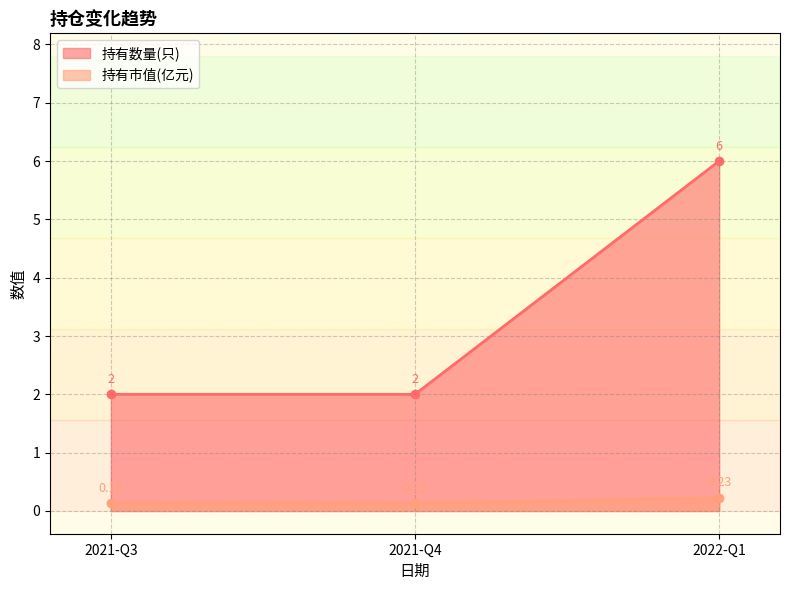

Count the number of data series in this chart.

2